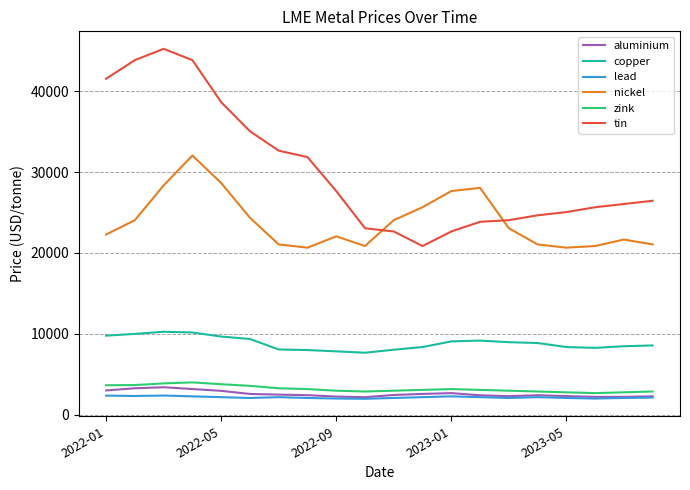

What is the lowest value of the tin series?

20850.4